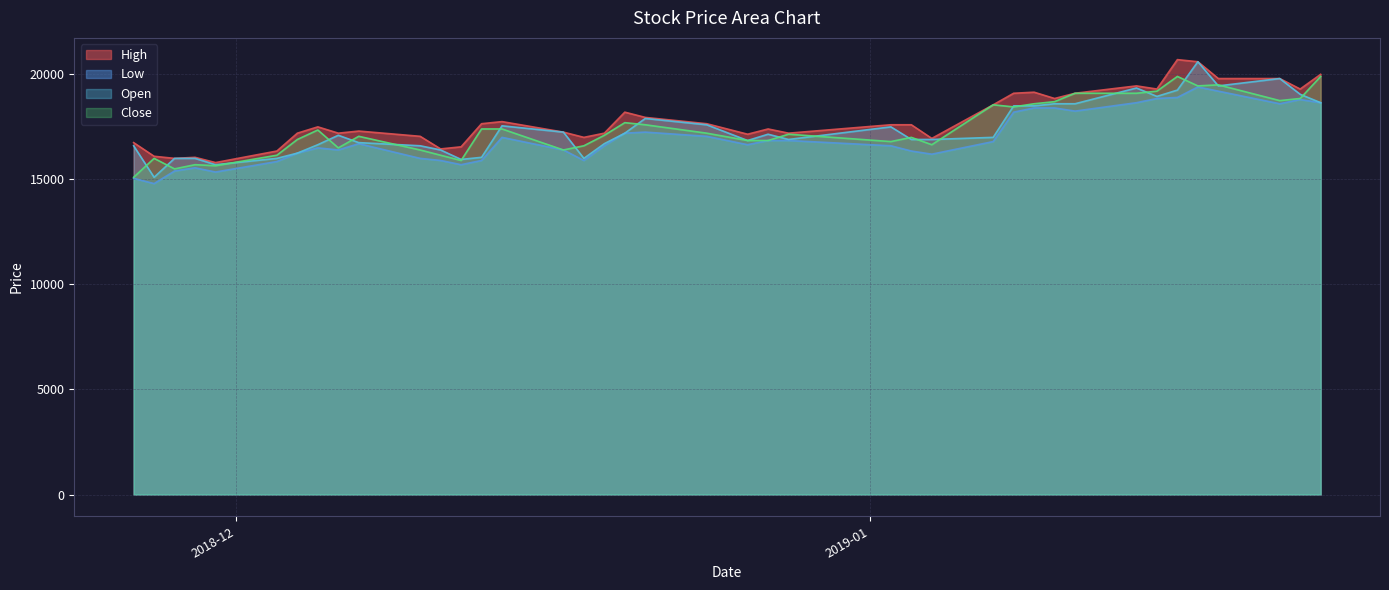

What are all the series names shown in the legend?

High, Low, Open, Close